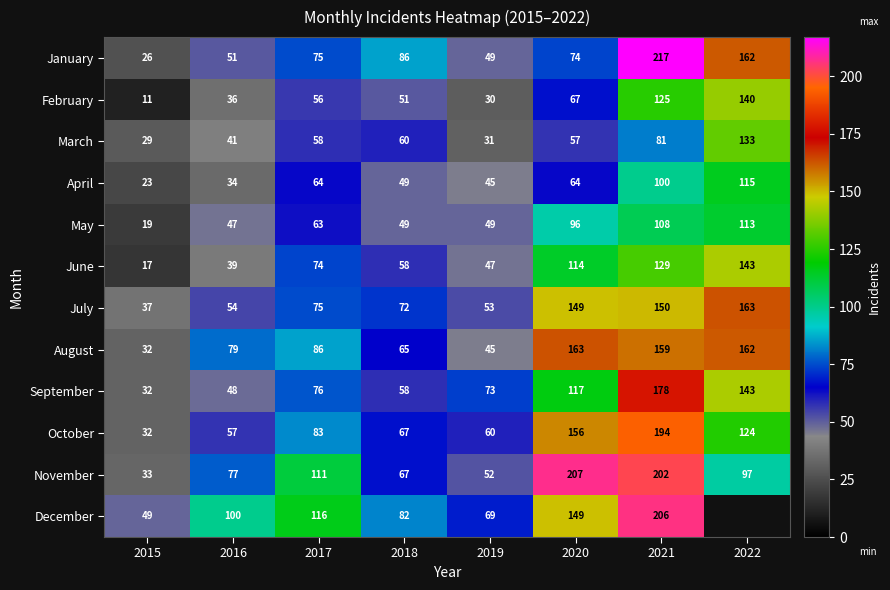

Is the value of January at 2022 greater than the value of May at 2019?

Yes